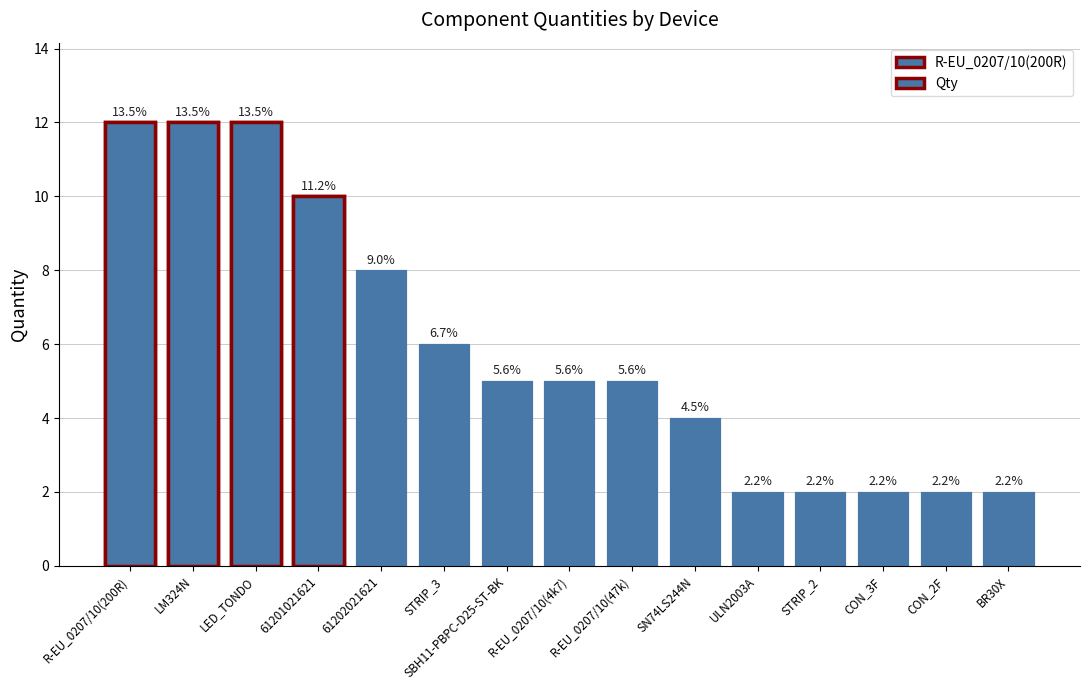

What is the sum of the values at R-EU_0207/10(200R) and SN74LS244N?

16